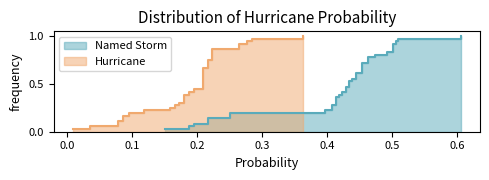

Rank the series at Miami-Dade from highest to lowest value.

Named Storm, Hurricane